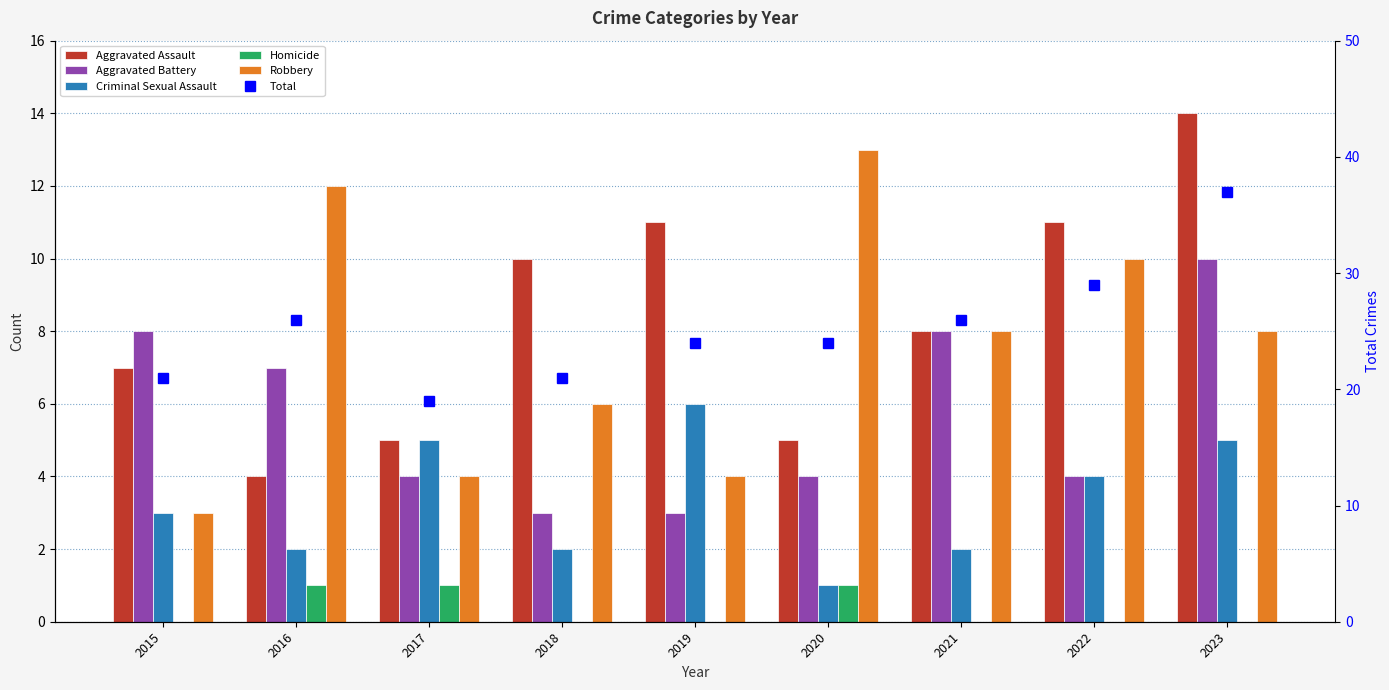

At which category does the chart reach its minimum across all series?

2015